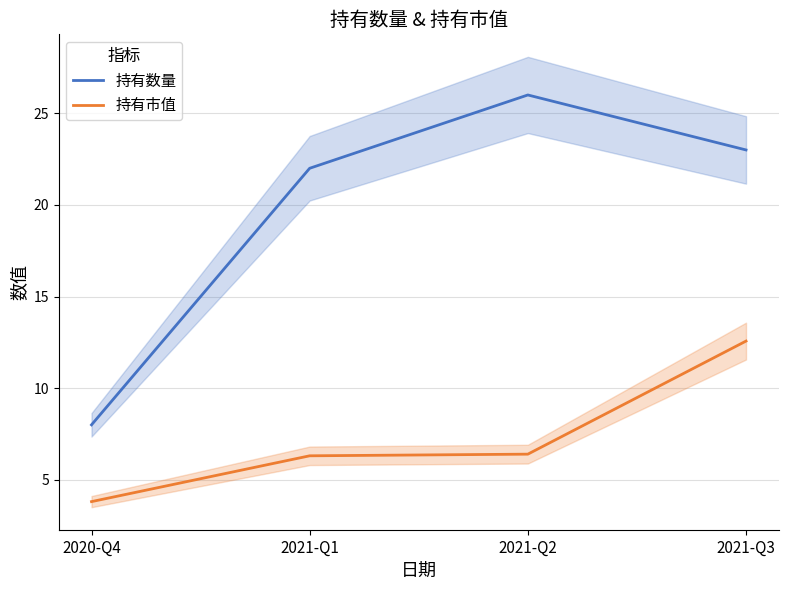

At which category is the sum across all series the highest?

2021-Q3